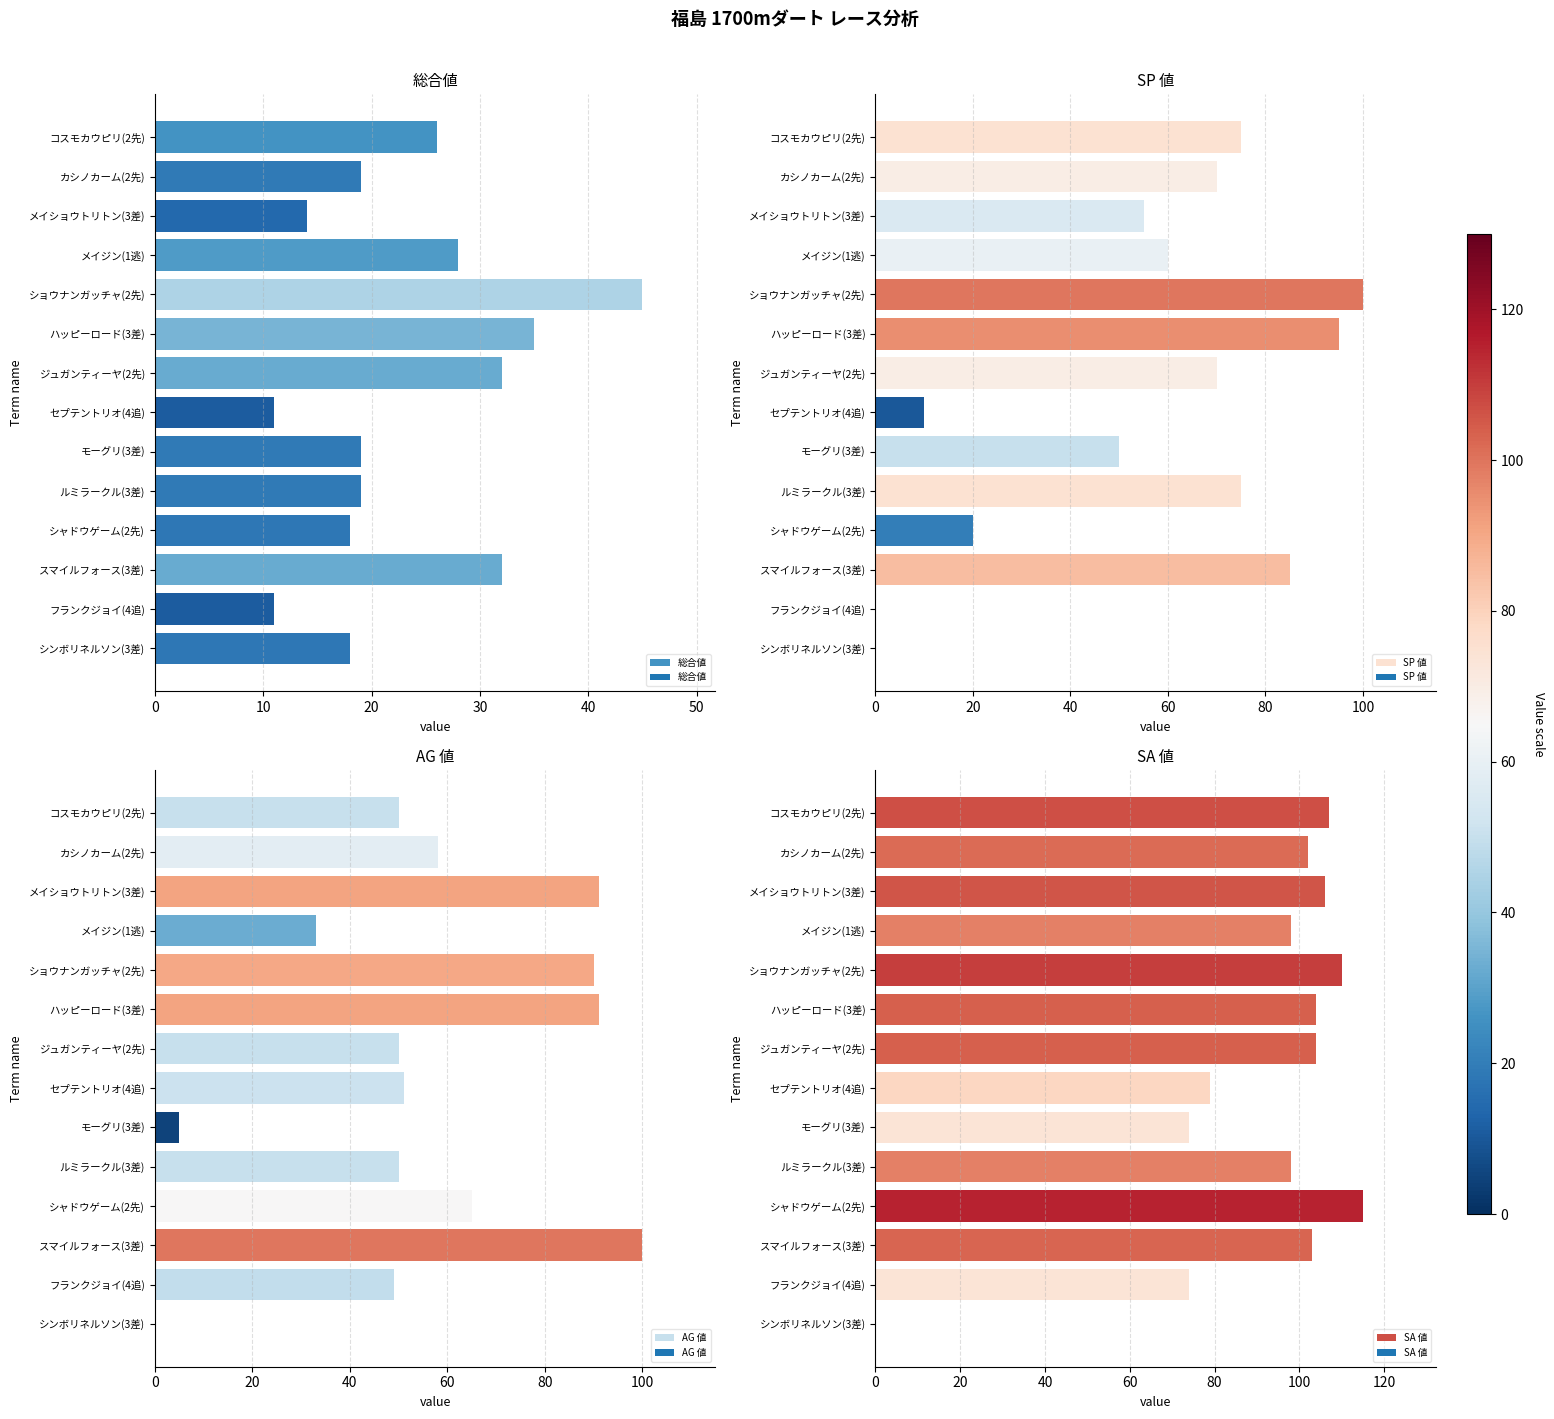

Is it true that 総合値 equals 9 at ルミラークル(3差)?

False